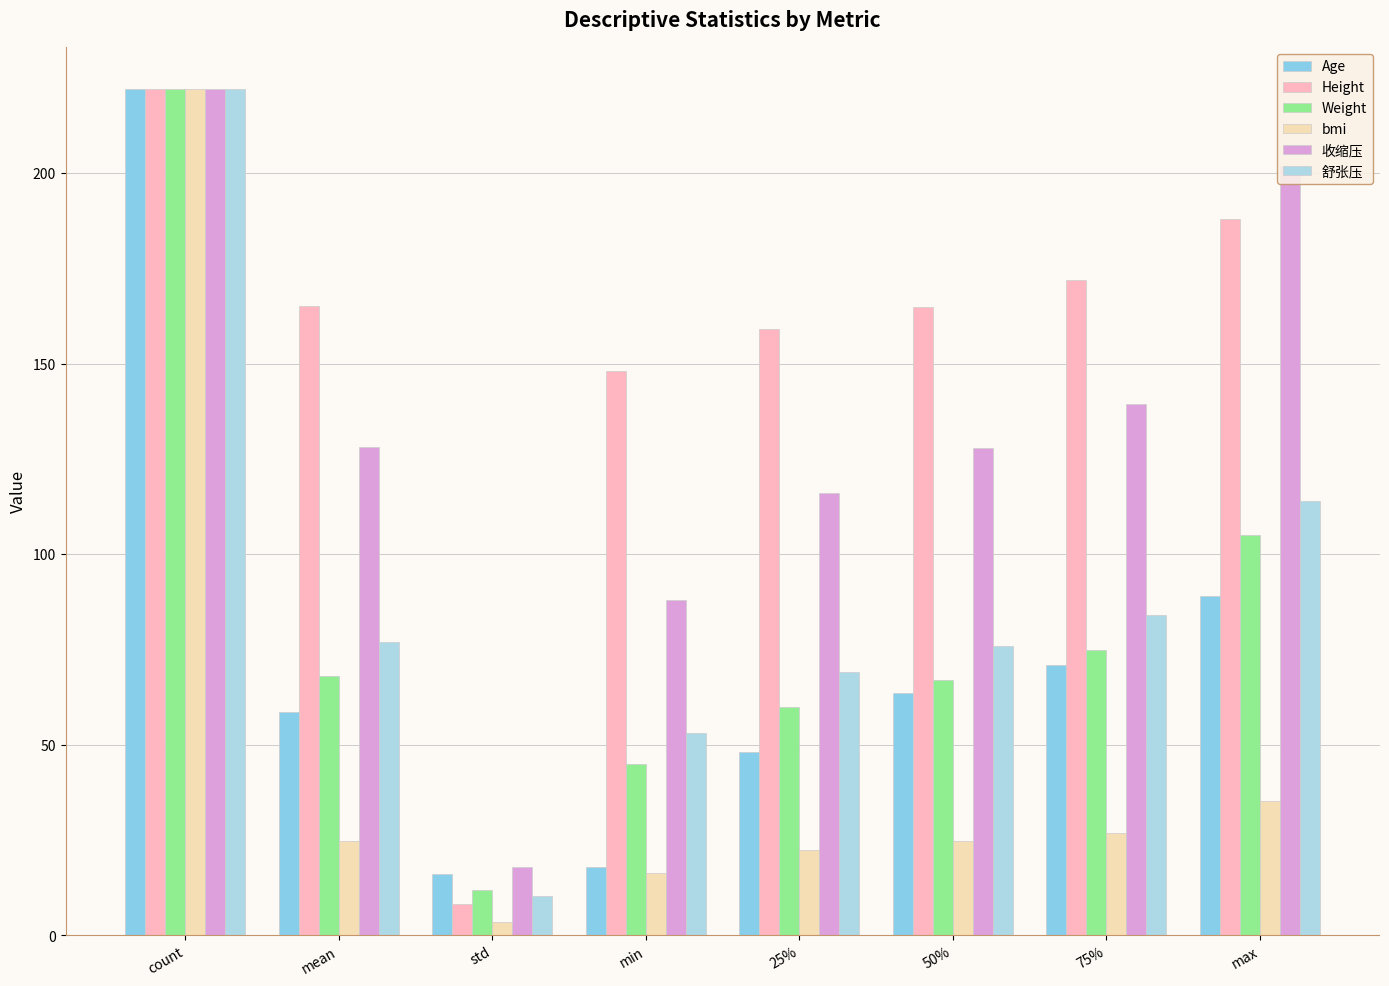

What is the difference between the highest and lowest values at 50%?

140.4